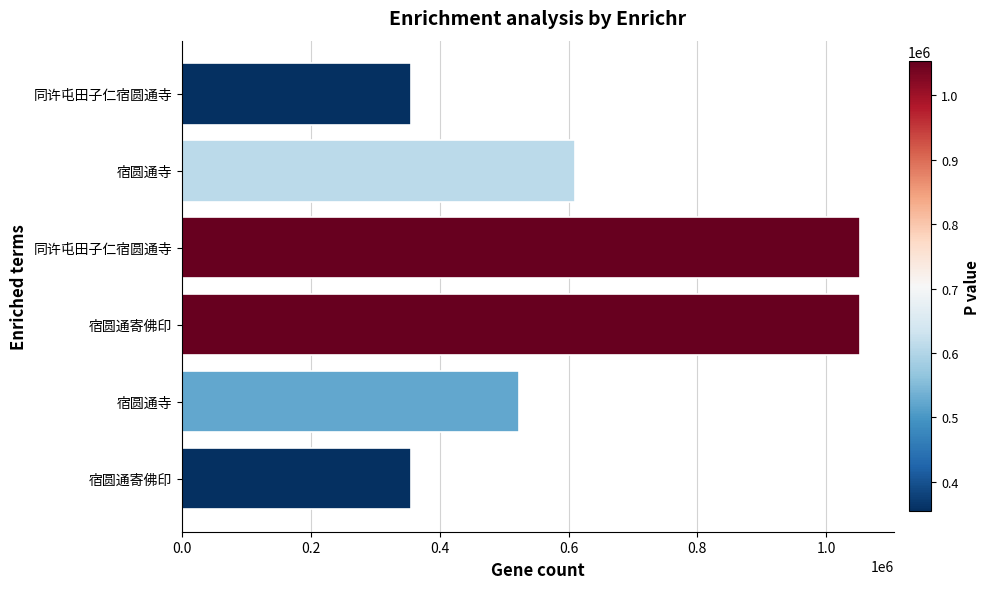

What is the smallest value displayed?

354777